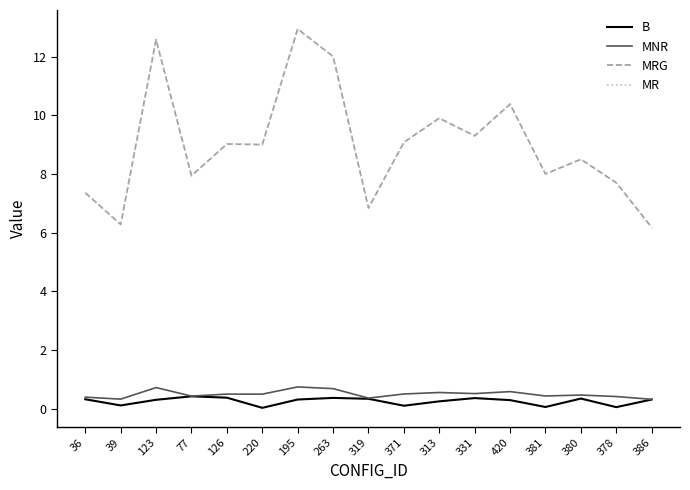

Reading left to right, list all the values displayed in this chart.

B: 36=0.3	39=0.1	123=0.3	77=0.4	126=0.4	220=0.0	195=0.3	263=0.4	319=0.3	371=0.1	313=0.3	331=0.4	420=0.3	381=0.1	380=0.3	378=0.1	386=0.3
MNR: 36=0.4	39=0.3	123=0.7	77=0.4	126=0.5	220=0.5	195=0.7	263=0.7	319=0.4	371=0.5	313=0.6	331=0.5	420=0.6	381=0.4	380=0.5	378=0.4	386=0.3
MRG: 36=7.4	39=6.3	123=12.6	77=7.9	126=9.0	220=9.0	195=12.9	263=12.0	319=6.8	371=9.1	313=9.9	331=9.3	420=10.4	381=8.0	380=8.5	378=7.7	386=6.2
MR: 36=7.4	39=6.3	123=12.6	77=7.9	126=9.0	220=9.0	195=12.9	263=12.0	319=6.8	371=9.1	313=9.9	331=9.3	420=10.4	381=8.0	380=8.5	378=7.7	386=6.2